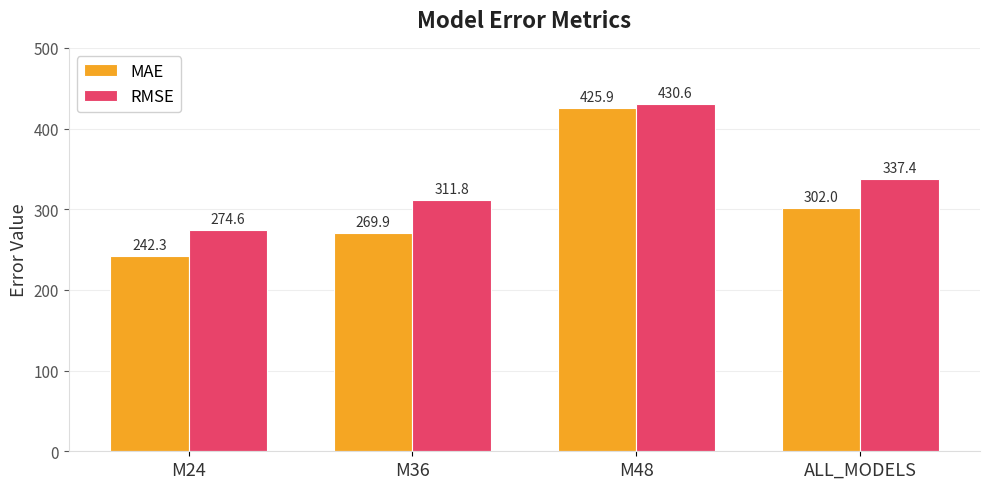

What is the spread (max minus min) of values at ALL_MODELS?

35.4